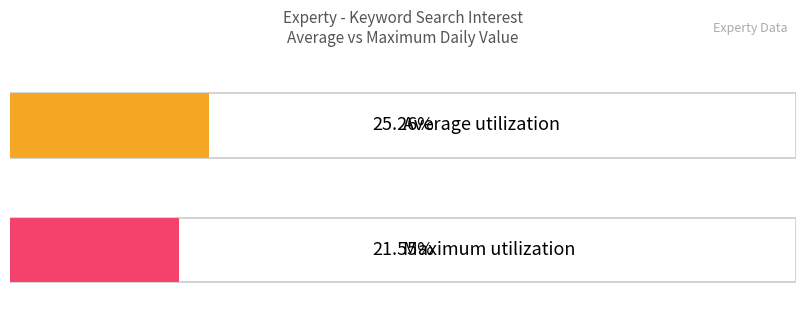

The value of Maximum utilization at 2017/07/04 is 35. True or false?

False